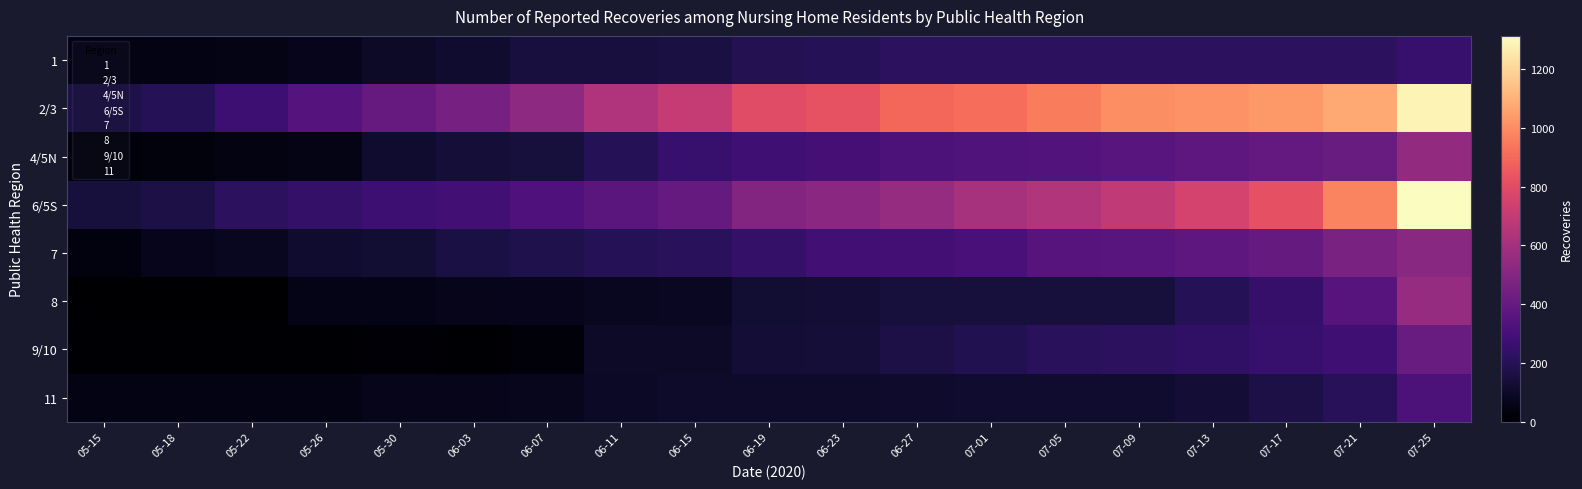

Reading right to left, what are all the values shown in this chart?

1: 07-25=253	07-21=220	07-17=220	07-13=220	07-09=219	07-05=216	07-01=216	06-27=216	06-23=195	06-19=190	06-15=155	06-11=153	06-07=153	06-03=116	05-30=99	05-26=70	05-22=53	05-18=50	05-15=47
2/3: 07-25=1286	07-21=1073	07-17=1035	07-13=1012	07-09=1002	07-05=955	07-01=914	06-27=896	06-23=828	06-19=797	06-15=706	06-11=638	06-07=532	06-03=454	05-30=403	05-26=347	05-22=275	05-18=197	05-15=173
4/5N: 07-25=547	07-21=414	07-17=394	07-13=378	07-09=358	07-05=342	07-01=332	06-27=322	06-23=296	06-19=282	06-15=255	06-11=200	06-07=144	06-03=137	05-30=113	05-26=53	05-22=43	05-18=33	05-15=27
6/5S: 07-25=1313	07-21=977	07-17=817	07-13=756	07-09=691	07-05=642	07-01=606	06-27=558	06-23=519	06-19=492	06-15=398	06-11=366	06-07=326	06-03=284	05-30=272	05-26=242	05-22=218	05-18=165	05-15=148
7: 07-25=515	07-21=464	07-17=397	07-13=371	07-09=357	07-05=349	07-01=311	06-27=292	06-23=286	06-19=246	06-15=212	06-11=196	06-07=175	06-03=159	05-30=127	05-26=113	05-22=80	05-18=67	05-15=39
8: 07-25=554	07-21=353	07-17=251	07-13=199	07-09=146	07-05=146	07-01=146	06-27=146	06-23=133	06-19=128	06-15=83	06-11=81	06-07=71	06-03=63	05-30=59	05-26=58	05-22=4	05-18=5	05-15=5
9/10: 07-25=415	07-21=277	07-17=253	07-13=233	07-09=220	07-05=212	07-01=186	06-27=167	06-23=137	06-19=131	06-15=101	06-11=100	06-07=24	06-03=7	05-30=18	05-26=6	05-22=6	05-18=7	05-15=7
11: 07-25=318	07-21=209	07-17=168	07-13=131	07-09=113	07-05=113	07-01=113	06-27=108	06-23=107	06-19=107	06-15=105	06-11=97	06-07=74	06-03=64	05-30=64	05-26=51	05-22=51	05-18=51	05-15=48